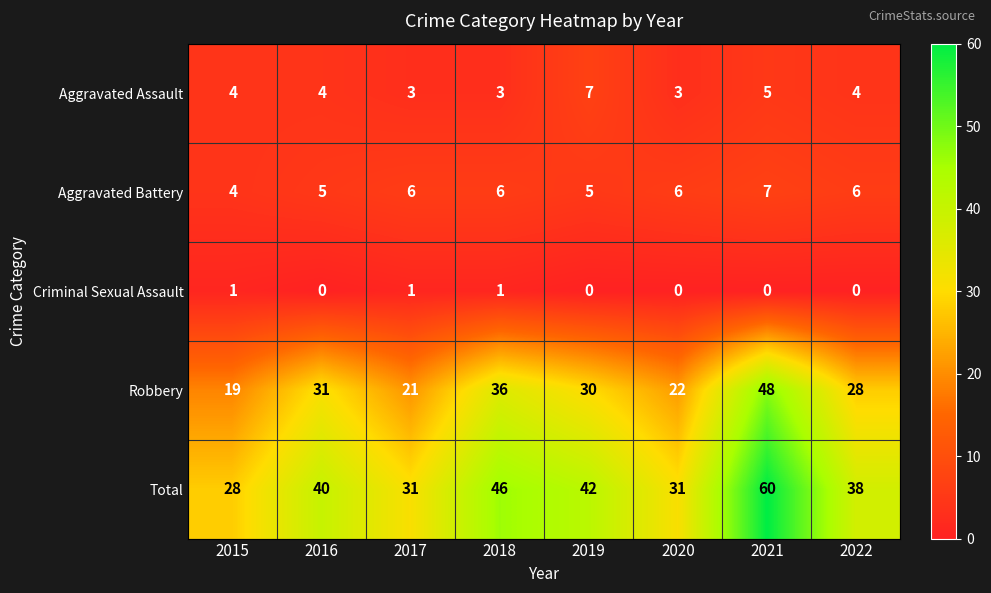

True or false: Criminal Sexual Assault has a value of 0 at 2015.

False